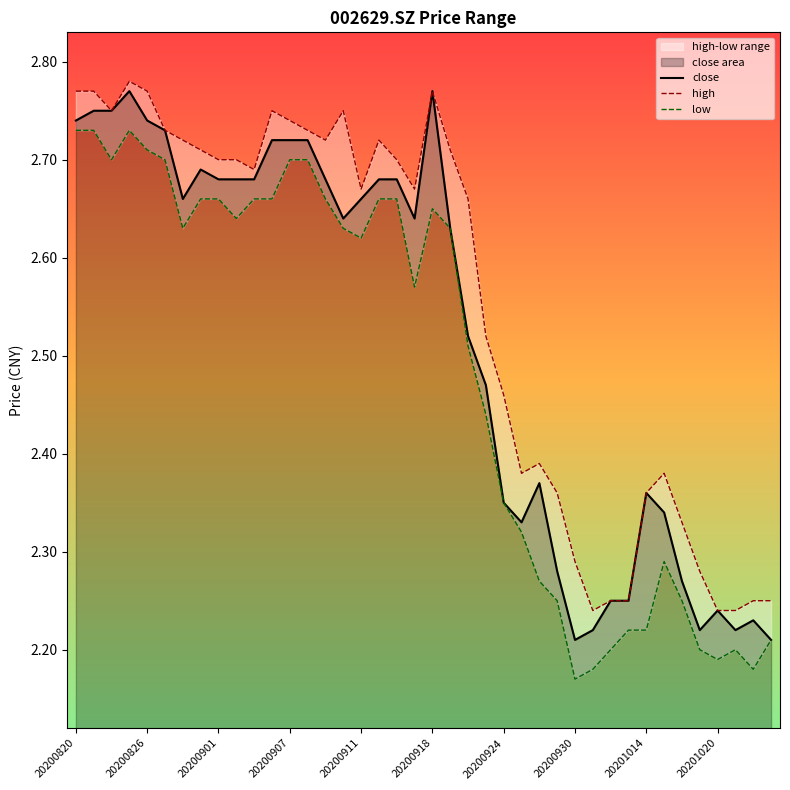

What is the value of the low point at the 31st from the left?

2.2